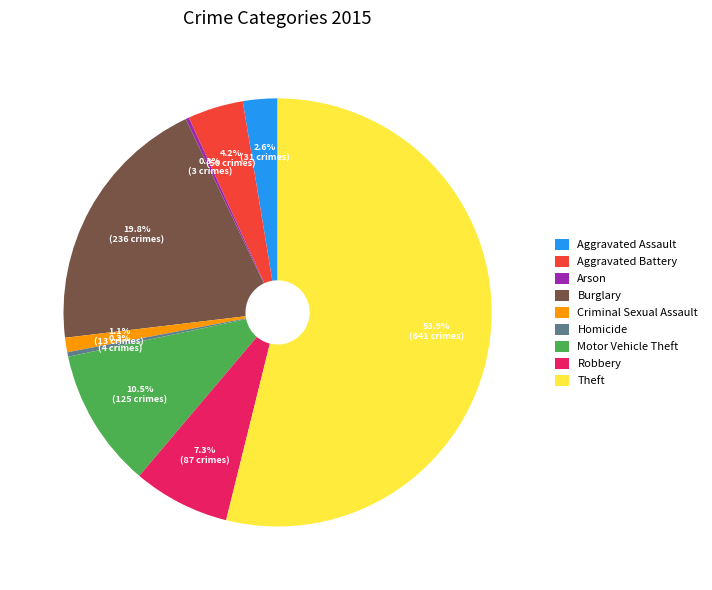

Which category has the biggest portion of the pie?

Theft